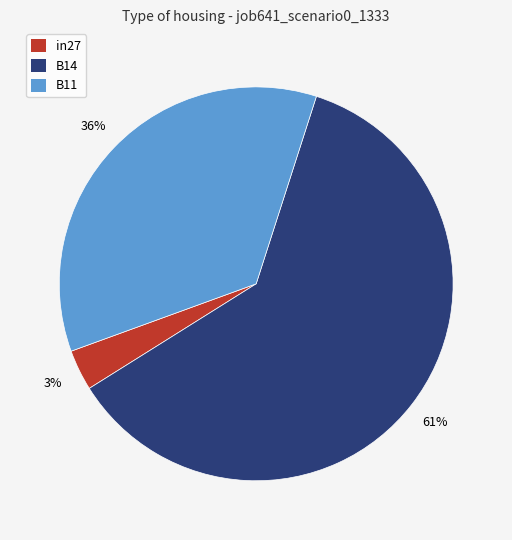

Which slice represents more than half of the pie?

B14